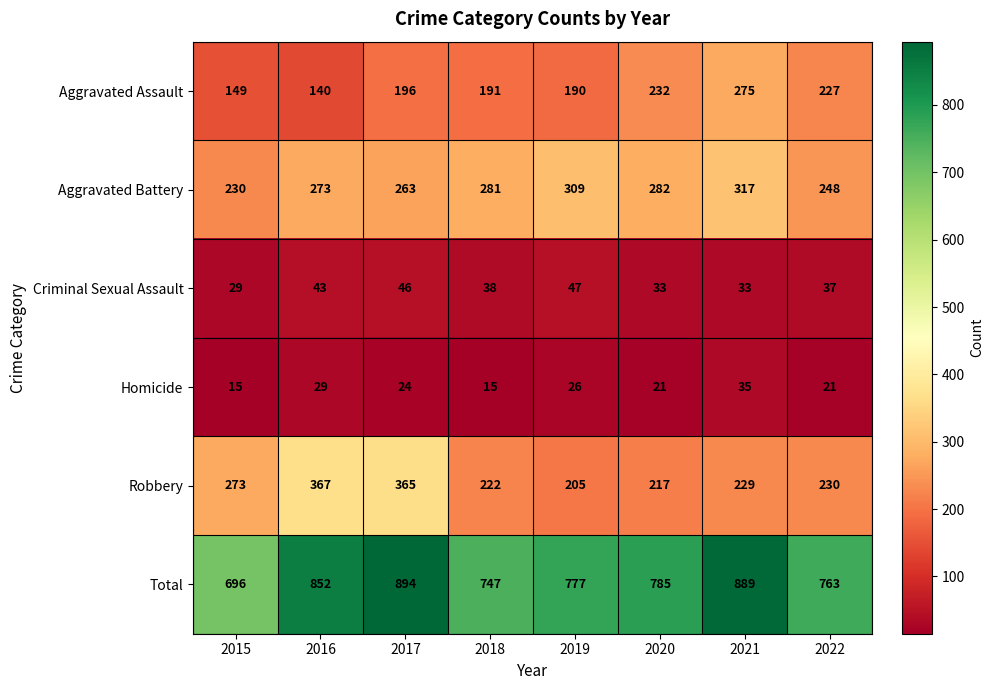

What is the sum of all Homicide values?

186